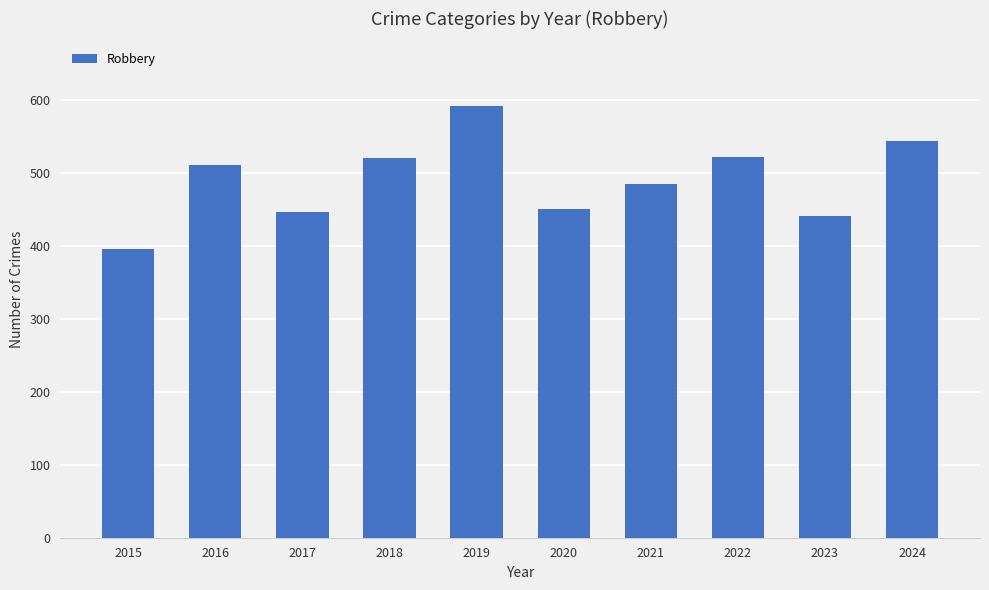

Count the number of categories in the chart.

10